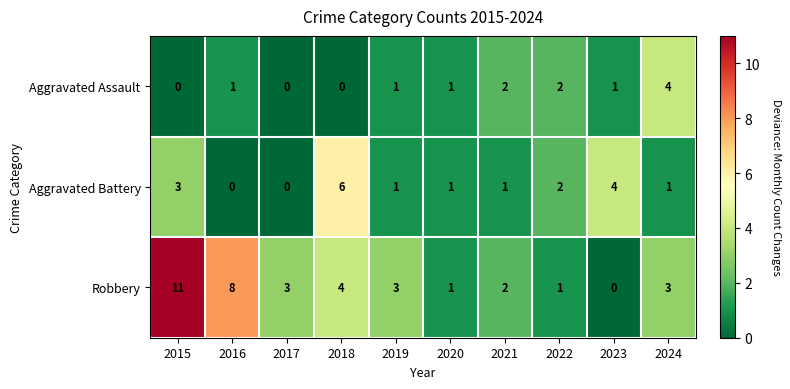

At which category does the chart reach its peak across all series?

2015